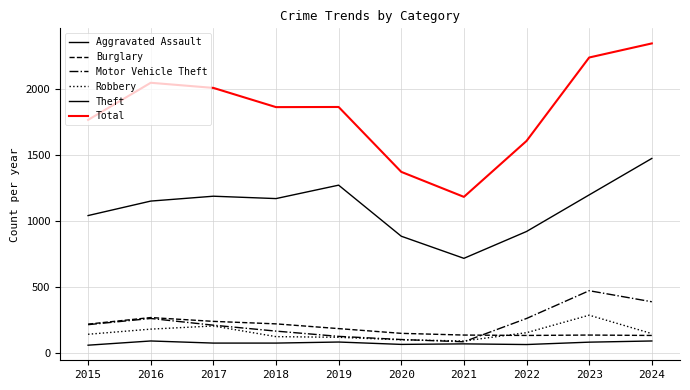

What is the value of the Aggravated Assault point at the 10th from the left?

88